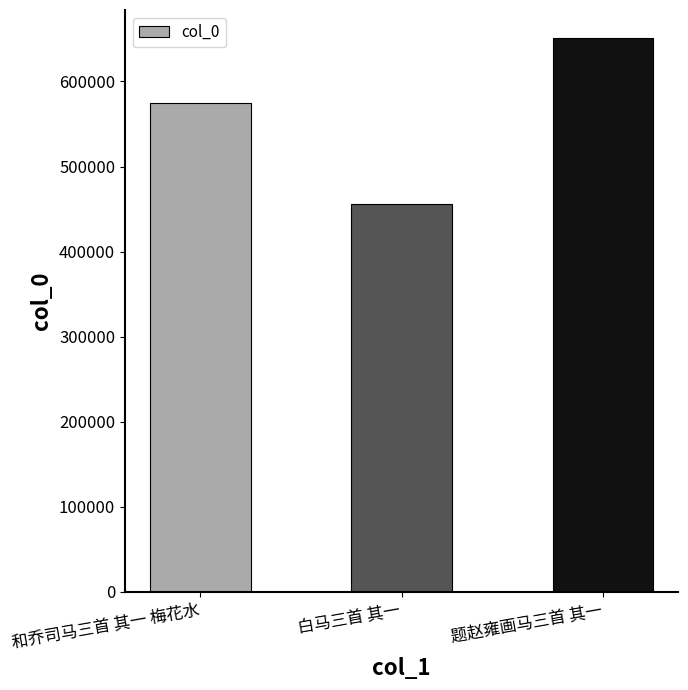

True or false: the data shows 651457 at 题赵雍画马三首 其一.

True